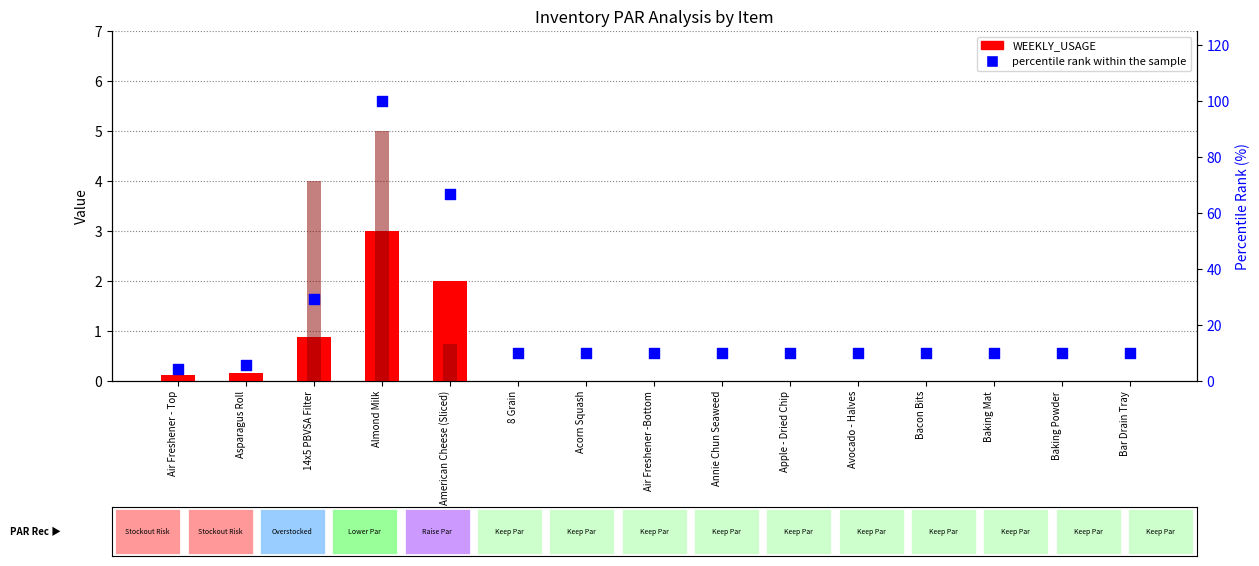

Which series has the widest spread of Y values?

percentile rank within the sample